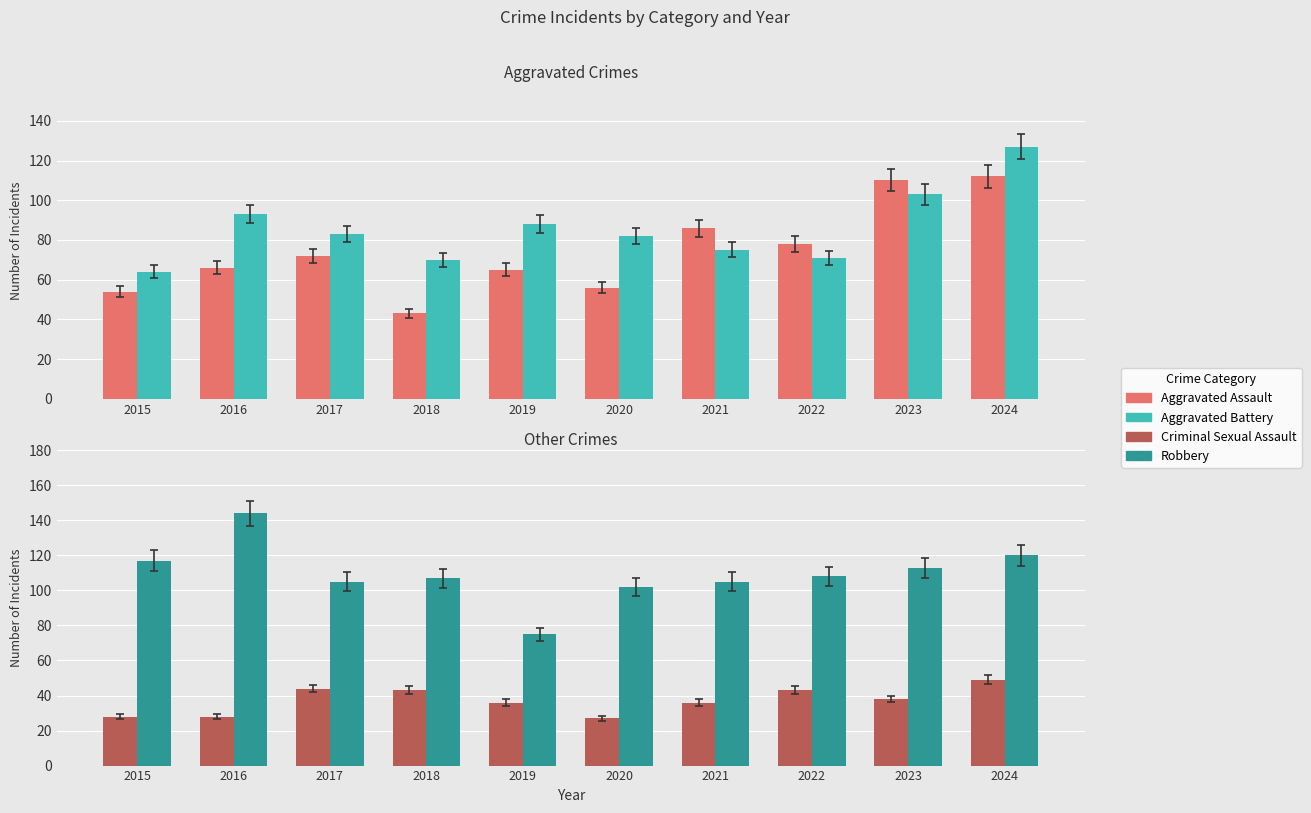

Which label corresponds to the smallest value in the chart?

2020